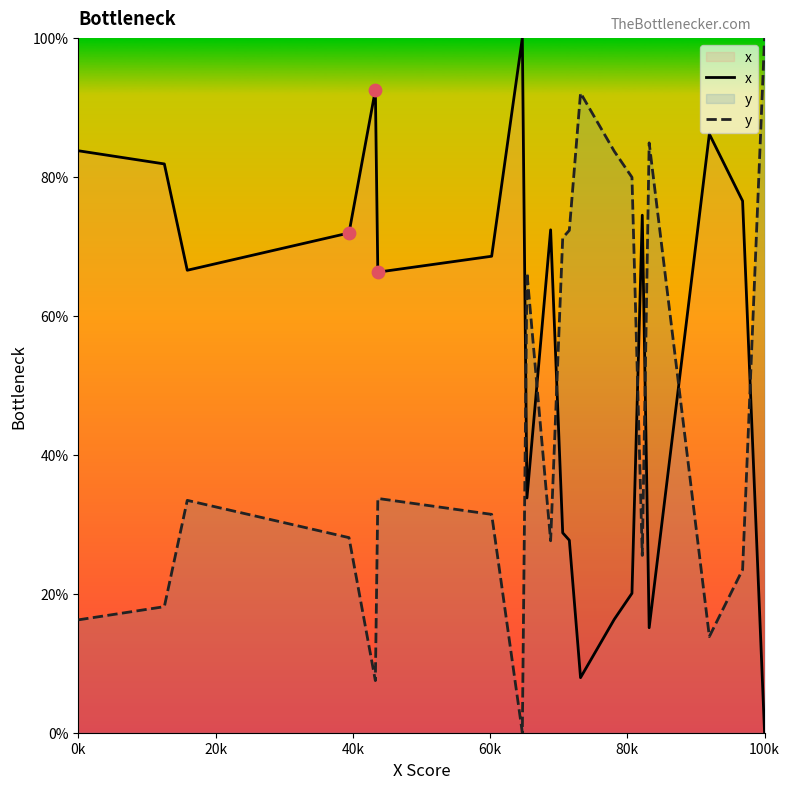

Which series has the largest total across all categories?

x